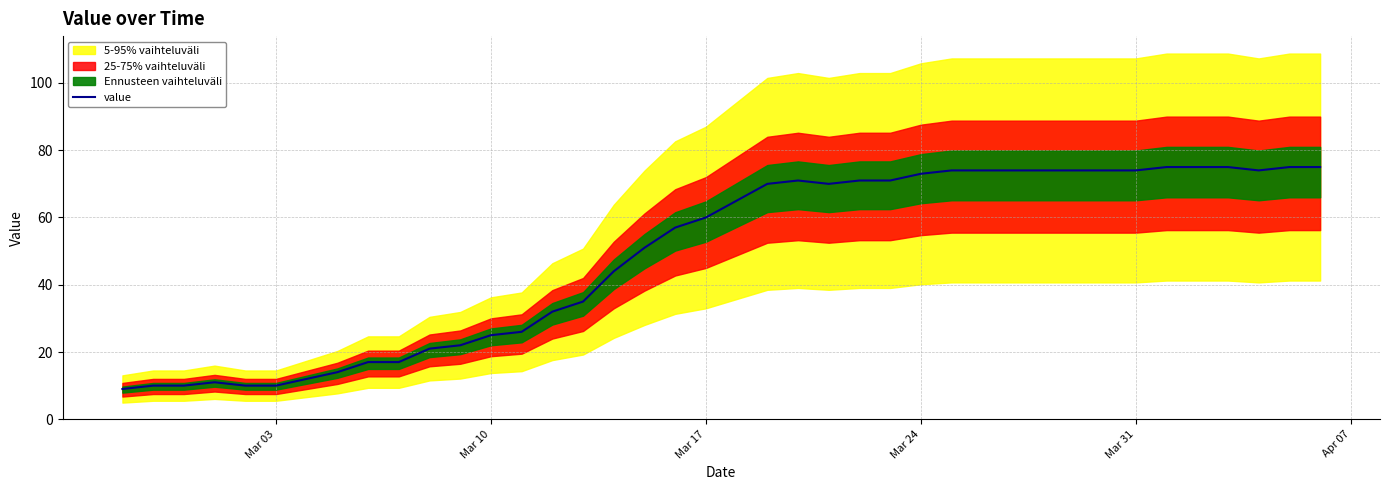

What is the highest value of the value series?

75